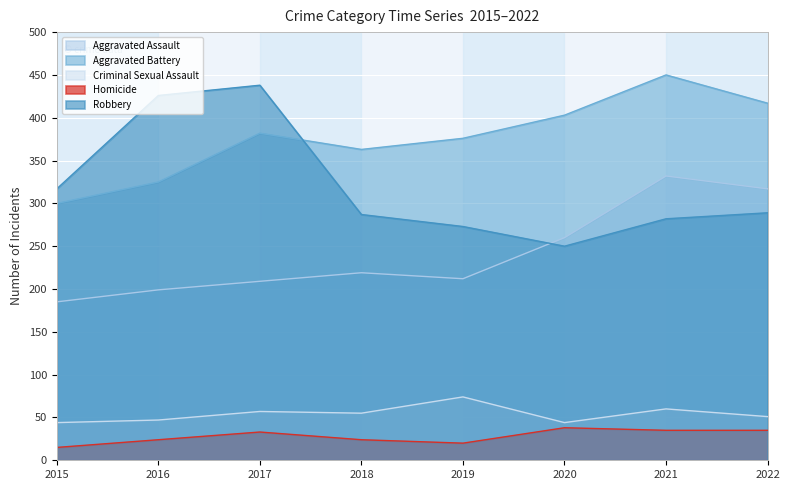

Which category has the lowest value in the Aggravated Battery series?

2015